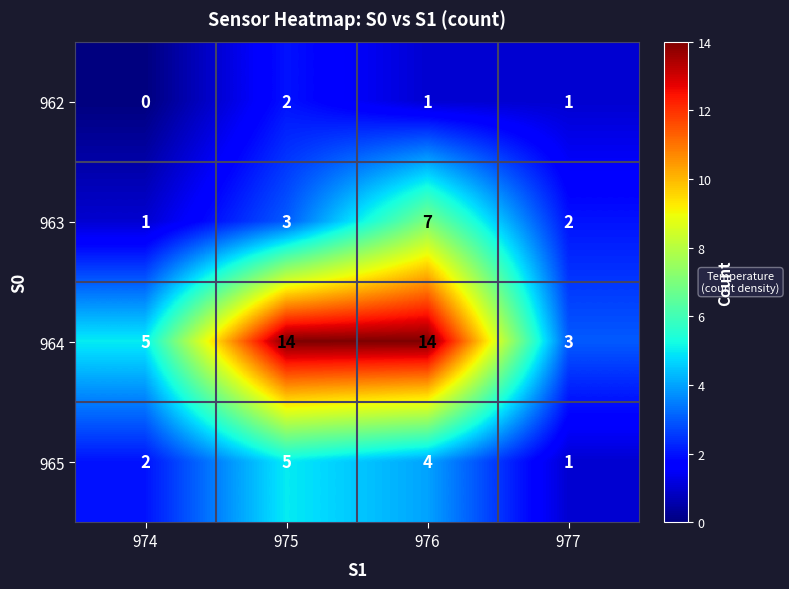

What is the difference between the maximum and minimum values in the 964 series?

11